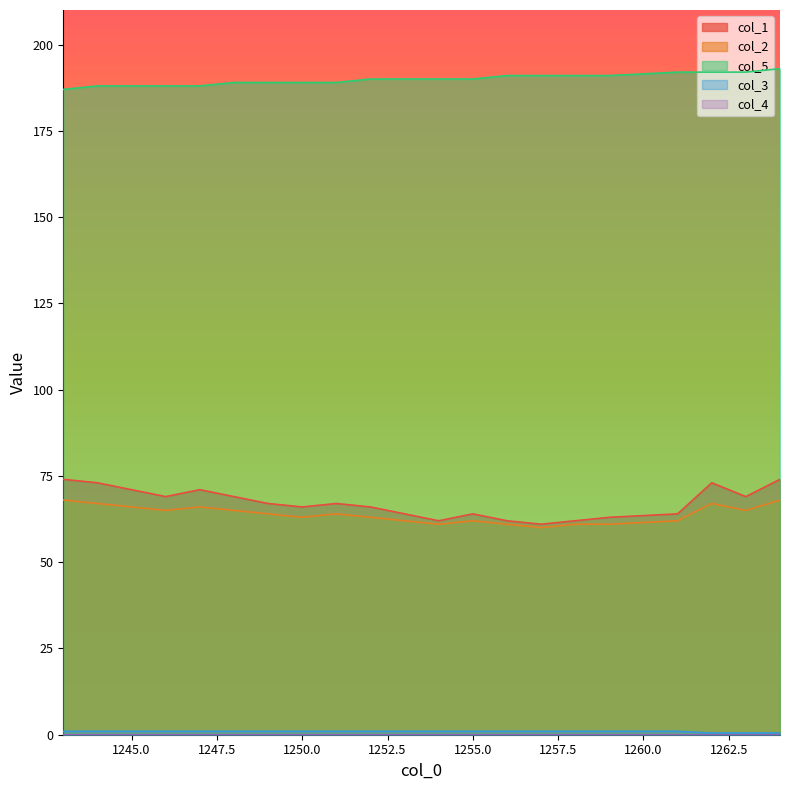

How many col_3 values are between 1 and 2?

18